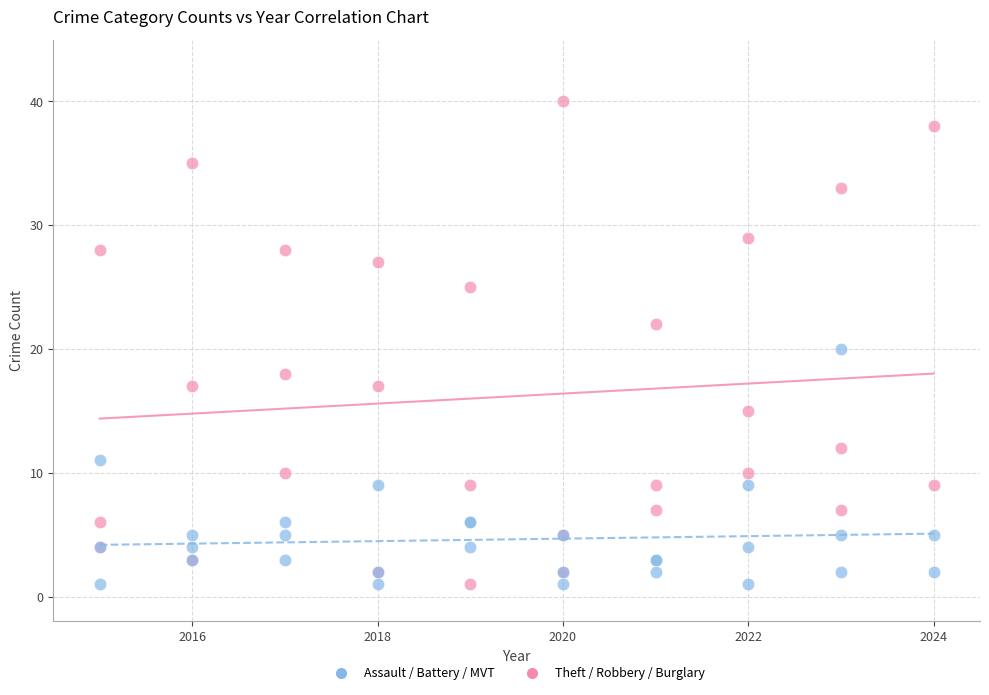

Which series reaches the maximum Y coordinate?

Theft / Robbery / Burglary